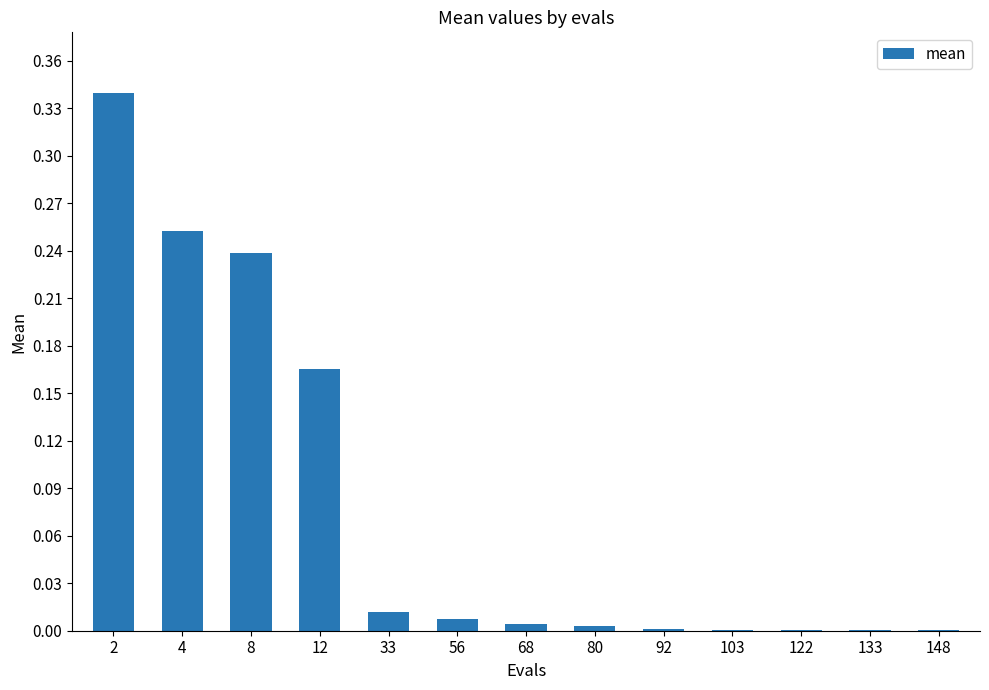

The value at 56 is 0.0. True or false?

True